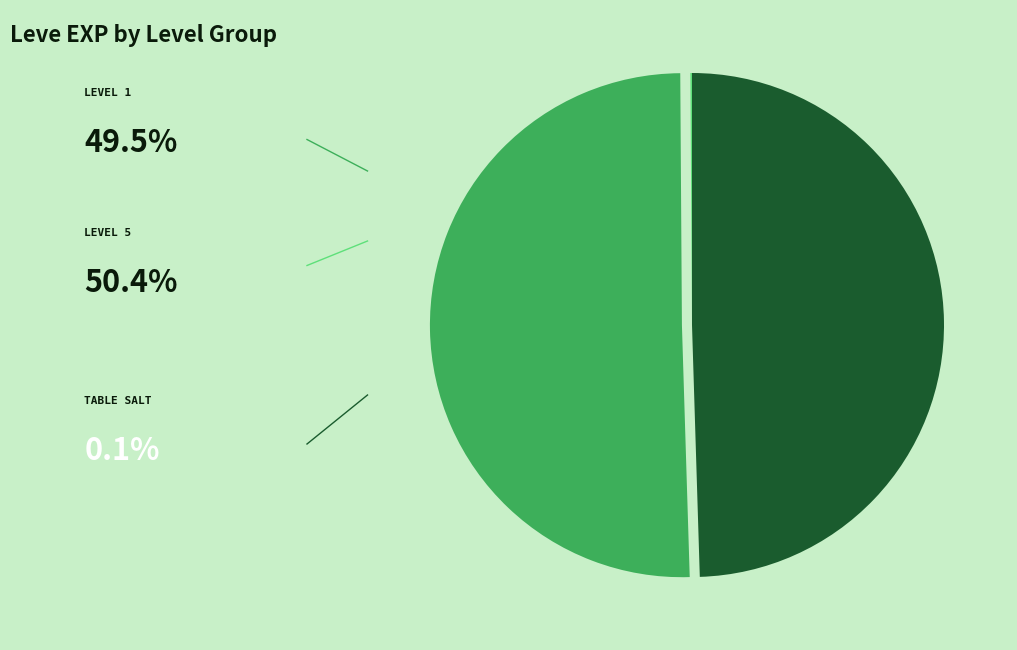

Does any single category account for the majority?

Yes